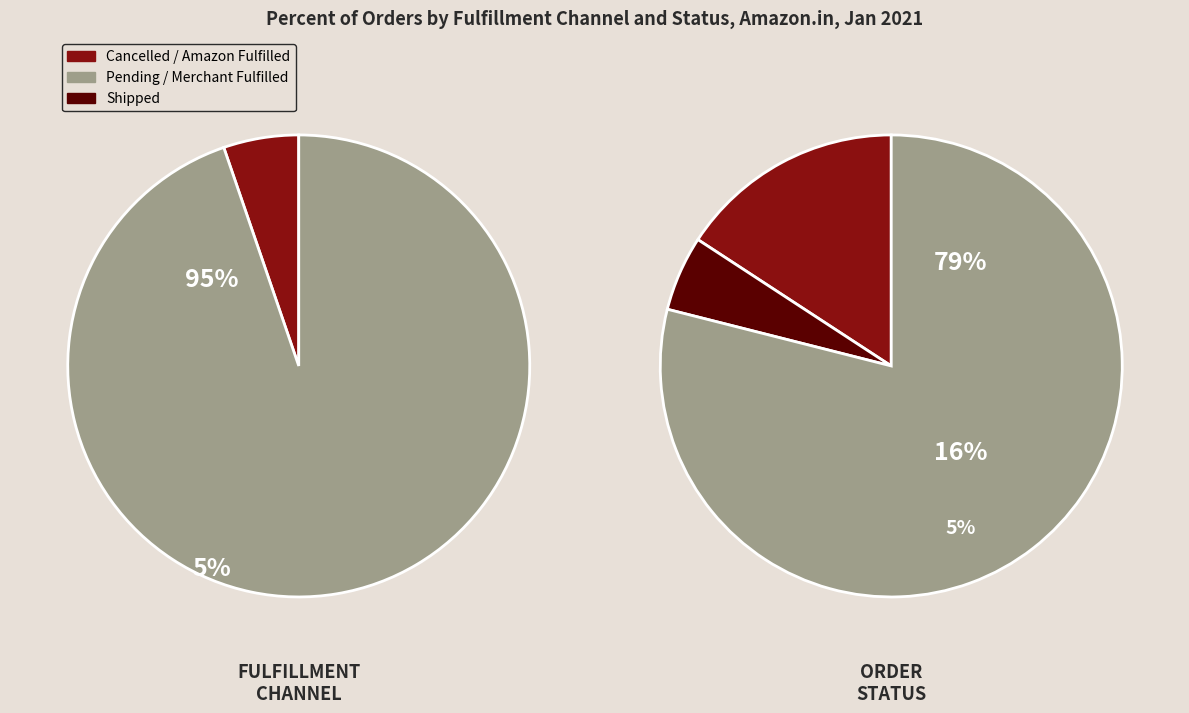

Is it true that Cancelled is 22% of the pie?

False